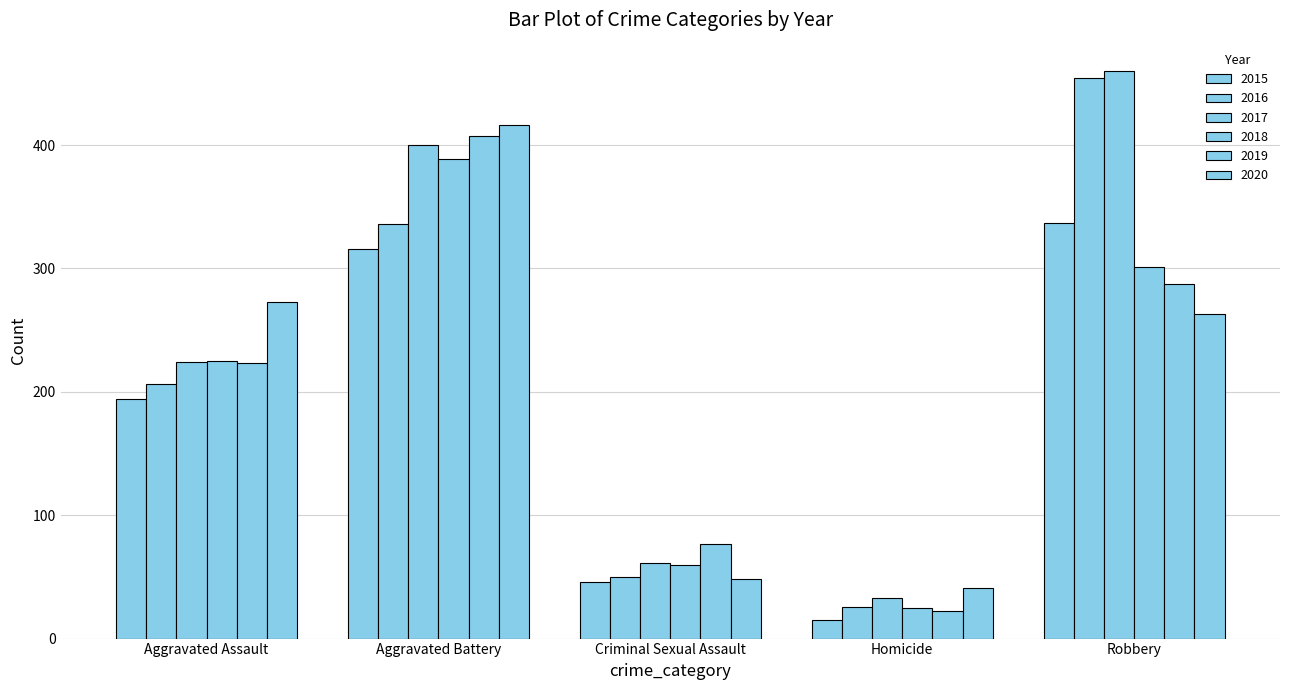

What position from the left is Criminal Sexual Assault?

3